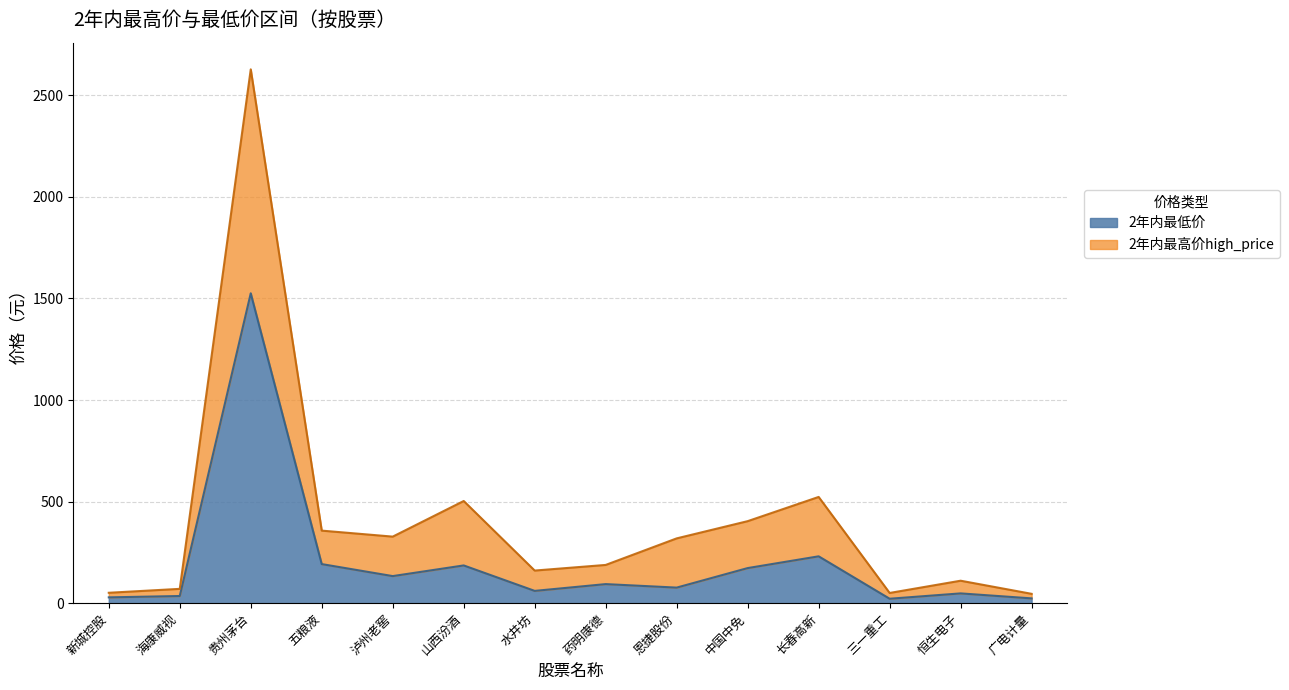

Where is 2年内最高价high_price nearest to the value 1336?

长春高新